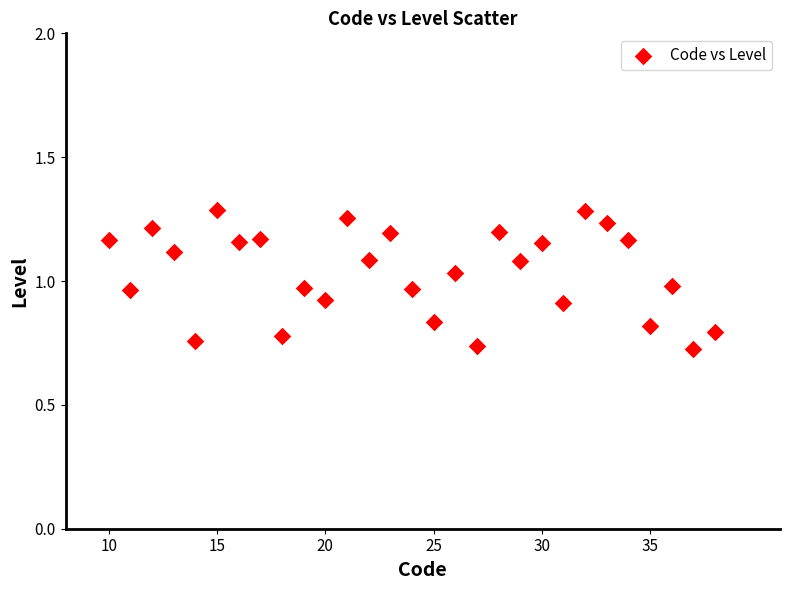

What is the range of Y values (max minus min)?

0.6